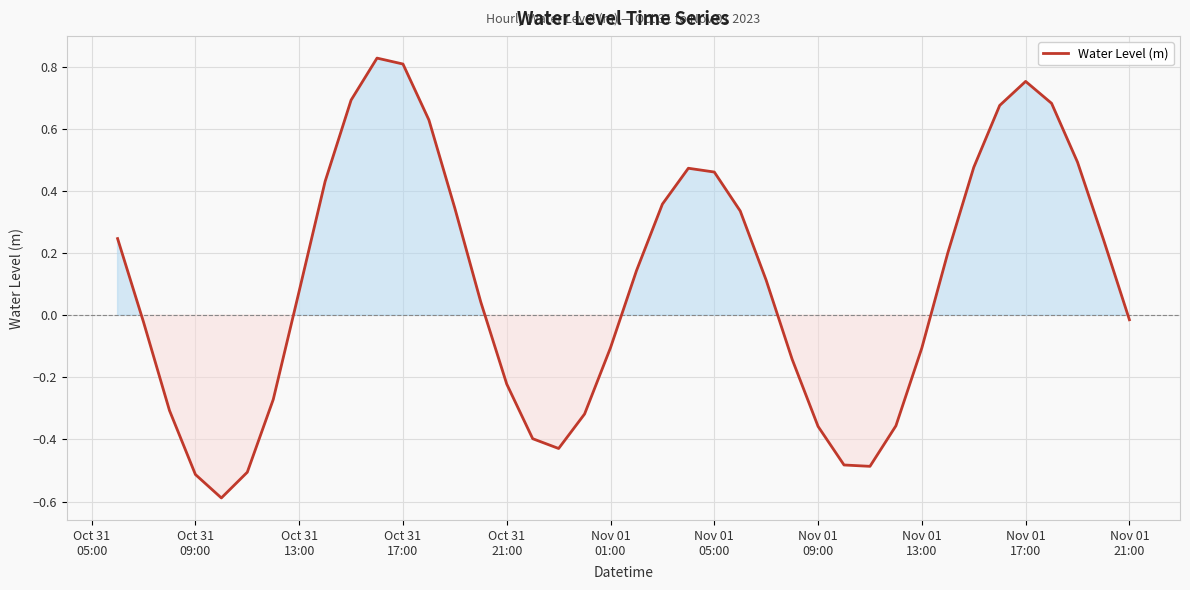

What is the minimum value shown in the chart?

-0.6